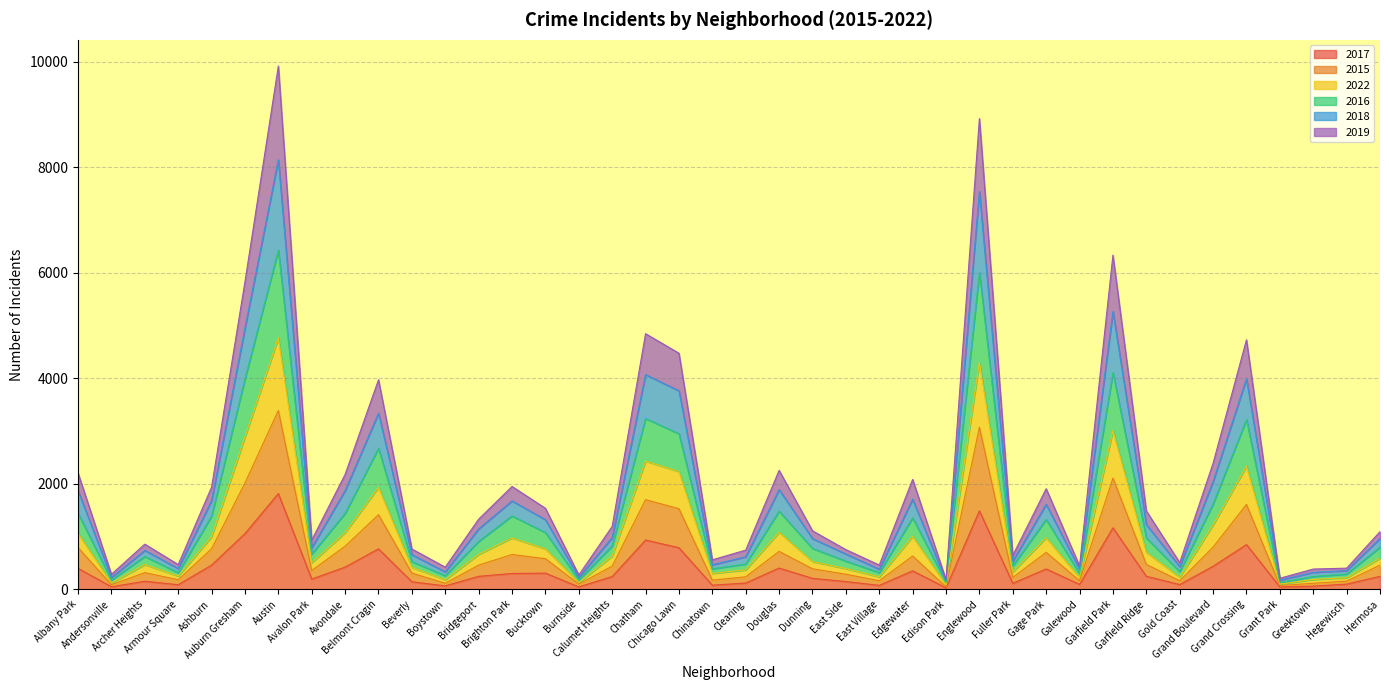

Does the chart display data point markers on the line(s)?

No